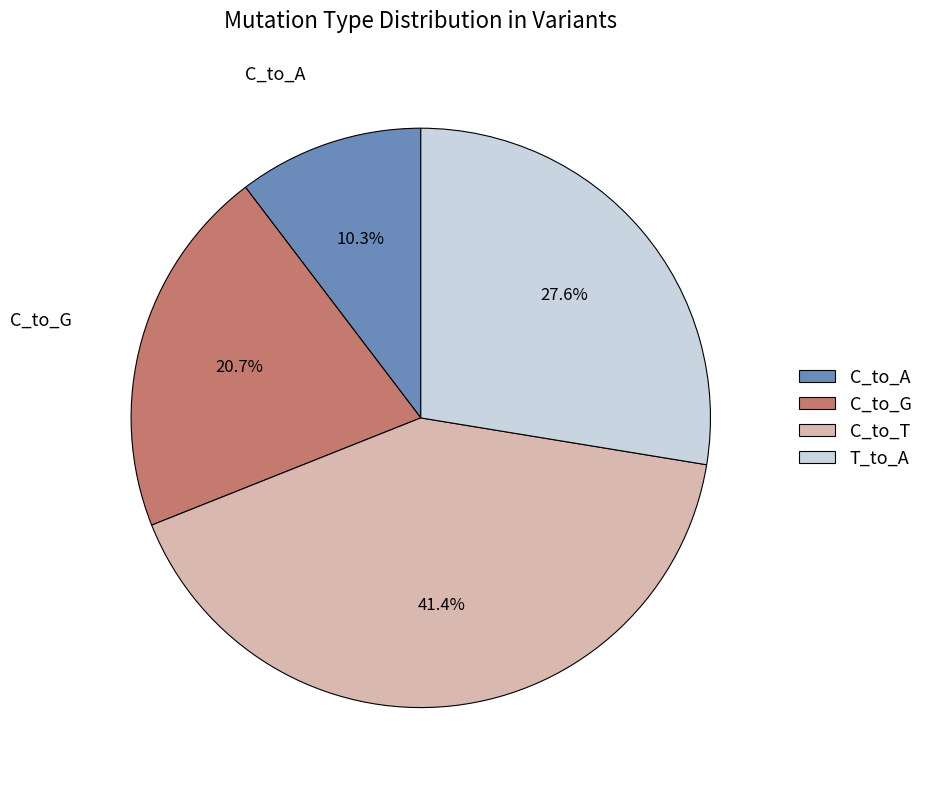

Is there any slice that represents more than half of the pie?

No